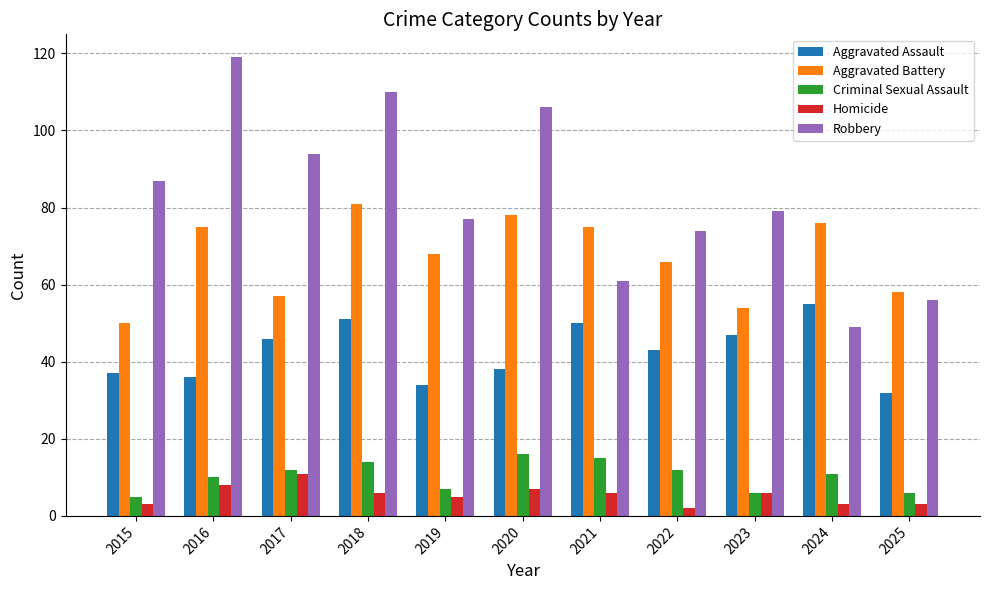

What is the difference between the second highest and second lowest values in the Aggravated Assault series?

17